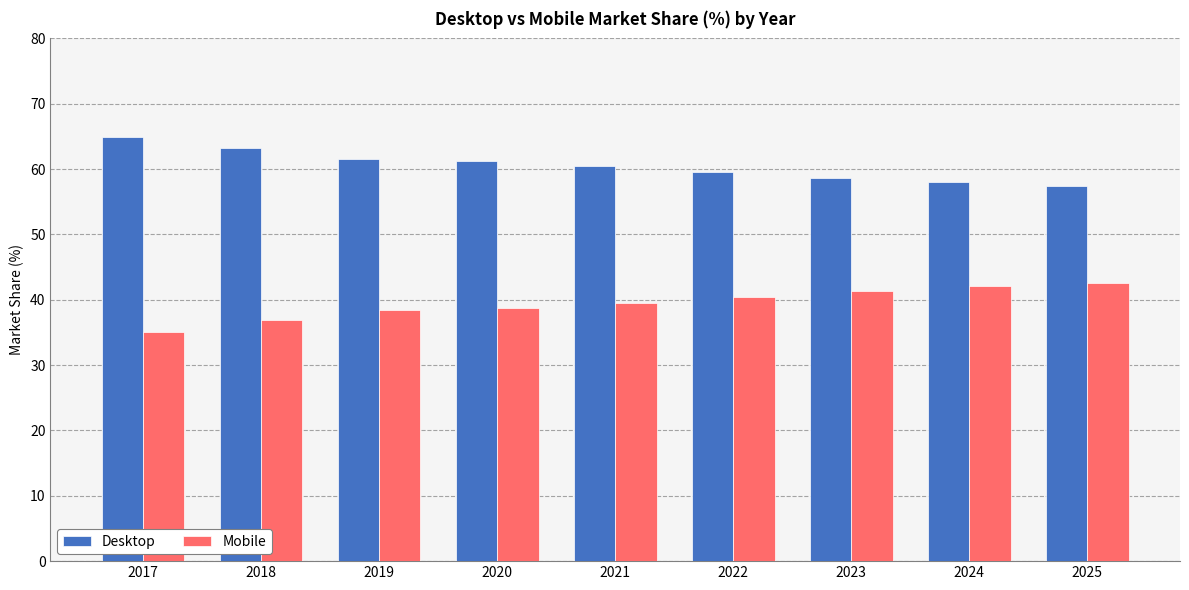

True or false: Mobile has a value of 41.4 at 2023.

True